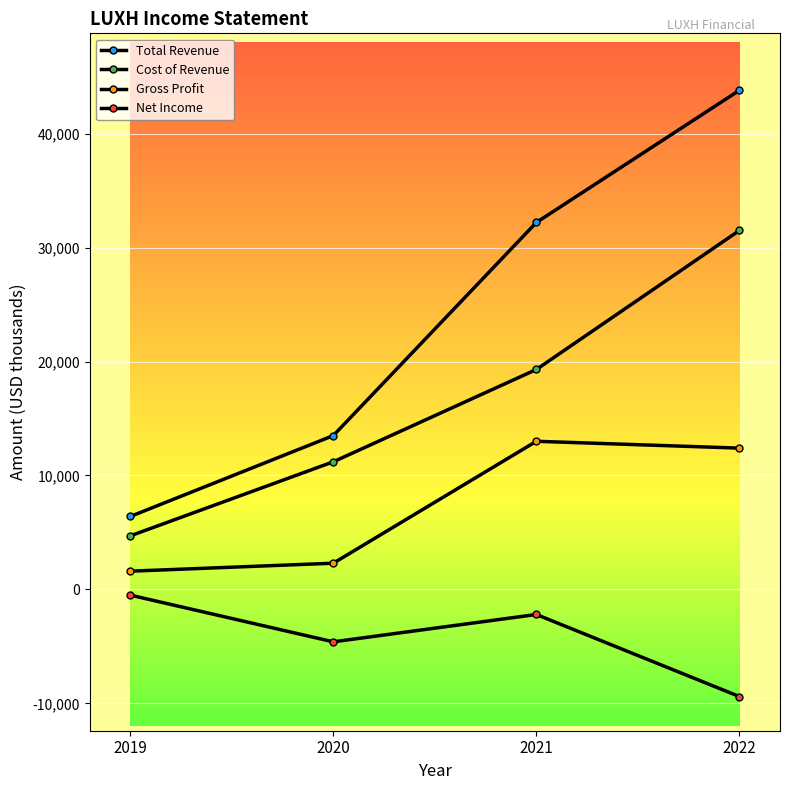

What is the sum of the Cost of Revenue values at 2021 and 2022?

50800